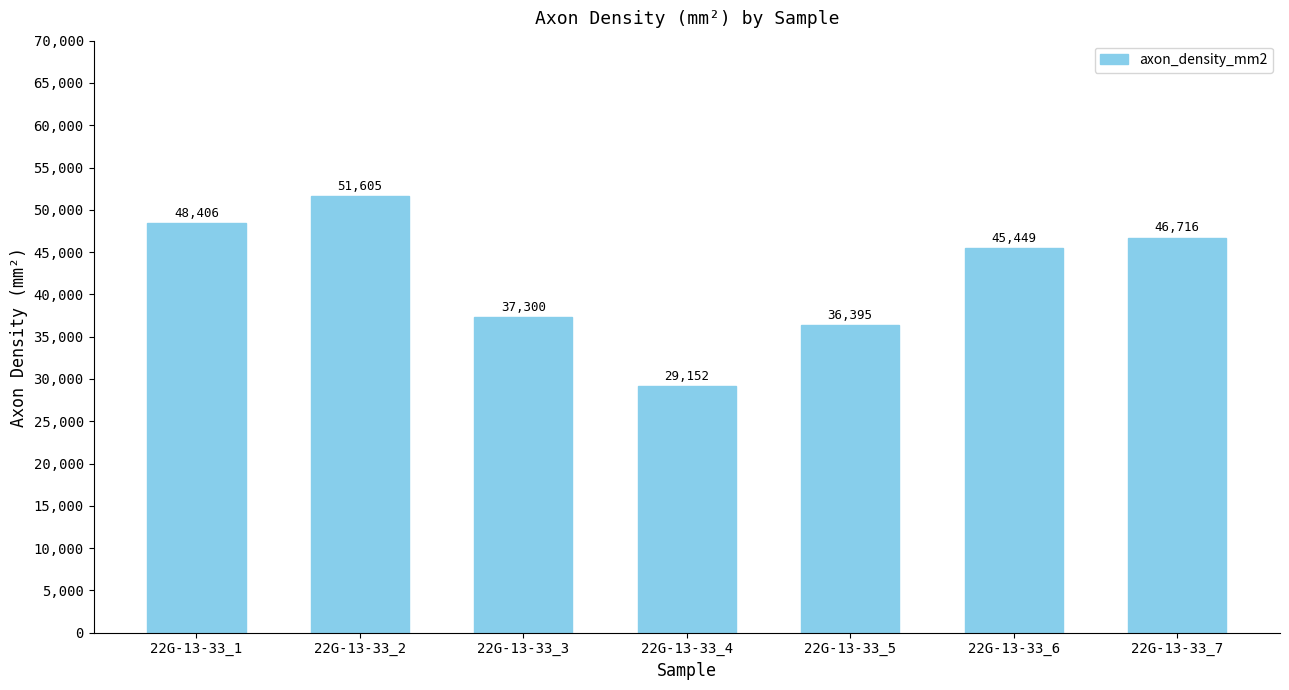

What is the sum of the values at 22G-13-33_3 and 22G-13-33_6?

82749.1